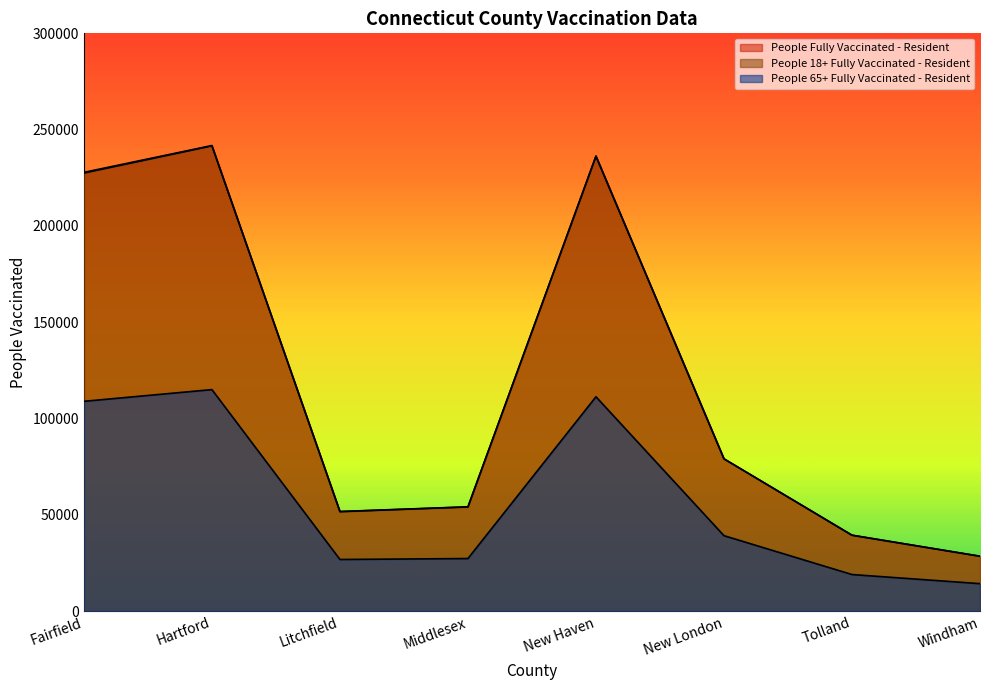

Where does the People 65+ Fully Vaccinated - Resident series first go above 39249?

Fairfield